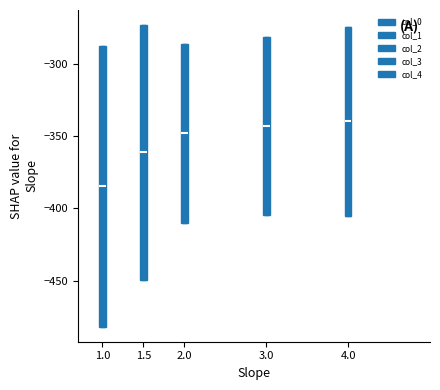

Reading left to right, read every box against the y-axis: the position of its median line, the range the box covers, and the ends of its whiskers. The values are not printed on the chart, so give them approximately, as read against the axis.

1.0: median -385, box -480 to -285, whiskers -480 to -285
1.5: median -360, box -450 to -275, whiskers -450 to -275
2.0: median -350, box -410 to -285, whiskers -410 to -285
3.0: median -345, box -405 to -280, whiskers -405 to -280
4.0: median -340, box -405 to -275, whiskers -405 to -275